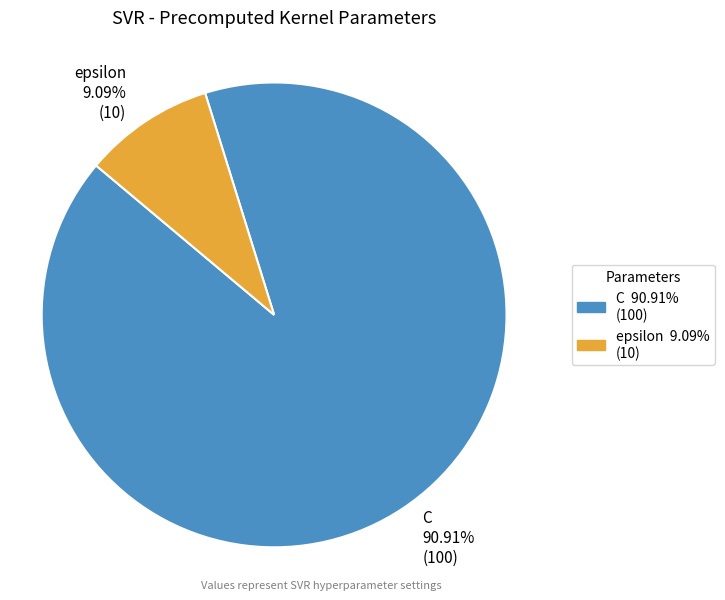

Count the number of slices in the pie.

2